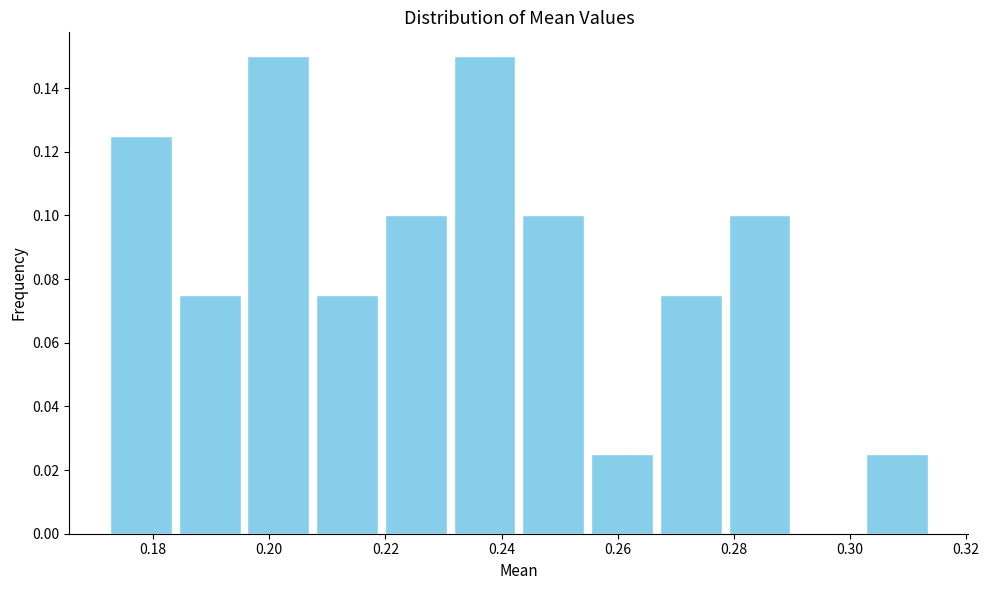

Reading left to right, transcribe this chart: for each bar, give the range it covers on the x-axis and its height. Neither the bar edges nor the heights are printed on the chart, so give them approximately, as read against the axes.

0.172 to 0.184: 0.126
0.184 to 0.196: 0.076
0.196 to 0.208: 0.150
0.208 to 0.220: 0.076
0.220 to 0.232: 0.100
0.232 to 0.244: 0.150
0.244 to 0.254: 0.100
0.254 to 0.266: 0.026
0.266 to 0.278: 0.076
0.278 to 0.290: 0.100
0.290 to 0.302: 0
0.302 to 0.314: 0.026